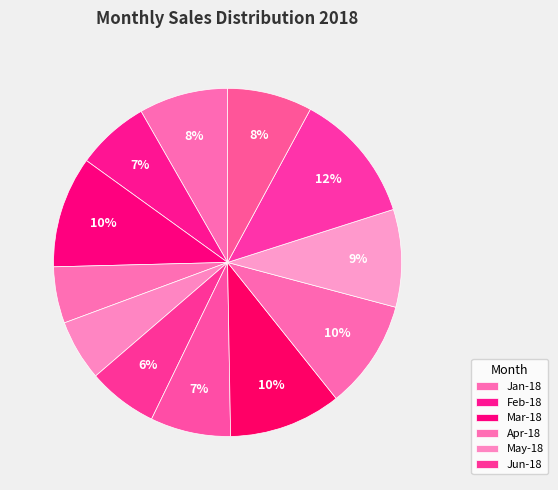

Which category has the smallest portion of the pie?

Apr-18